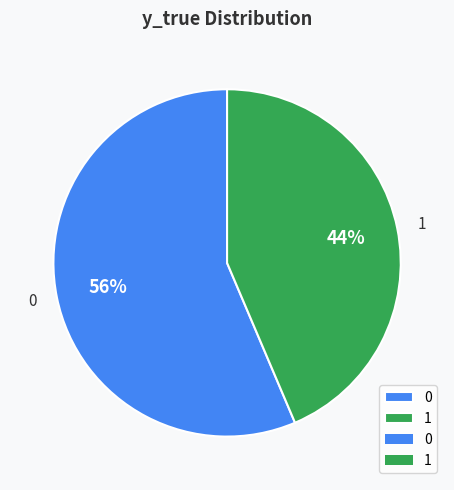

To the nearest percent, what is the average slice percentage?

50%